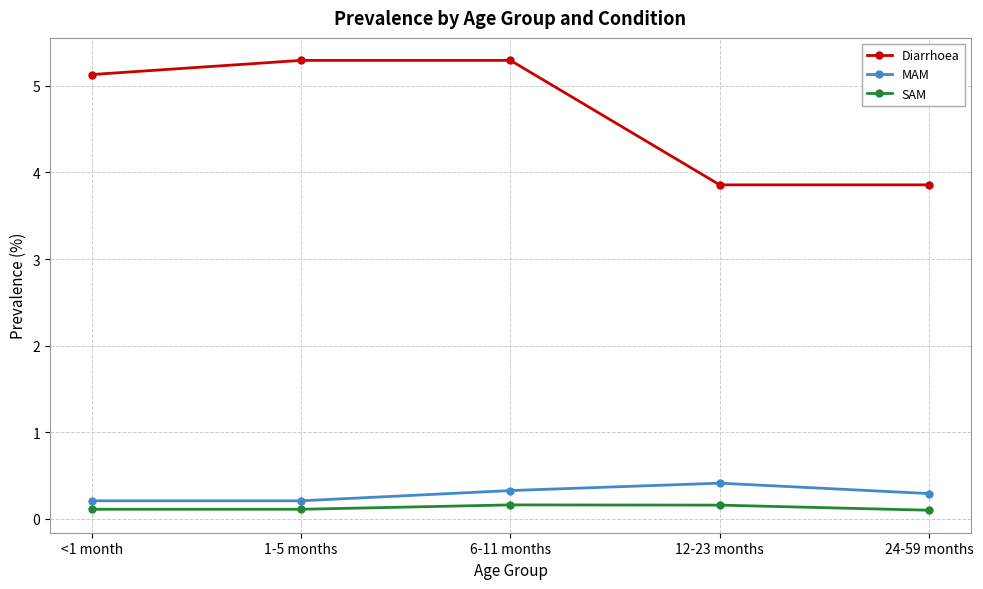

Reading right to left, extract all data points from this chart.

Diarrhoea: 3.9	3.9	5.3	5.3	5.1
MAM: 0.3	0.4	0.3	0.2	0.2
SAM: 0.1	0.2	0.2	0.1	0.1